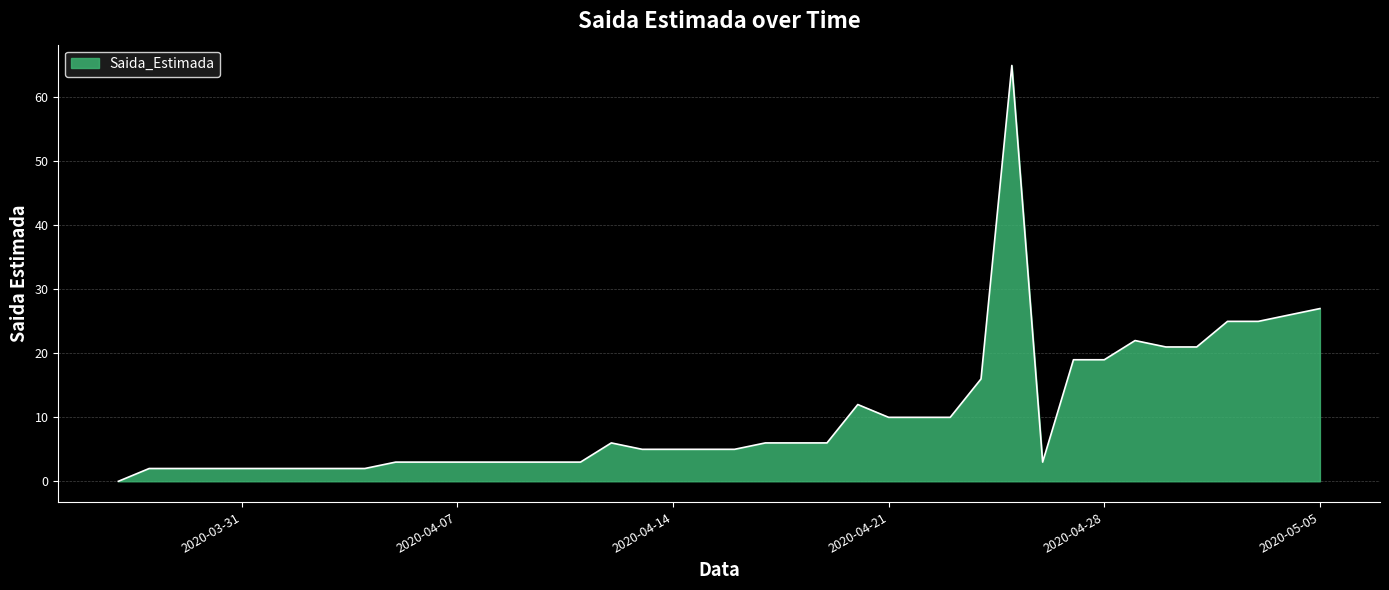

What is the difference between the maximum and minimum values?

65